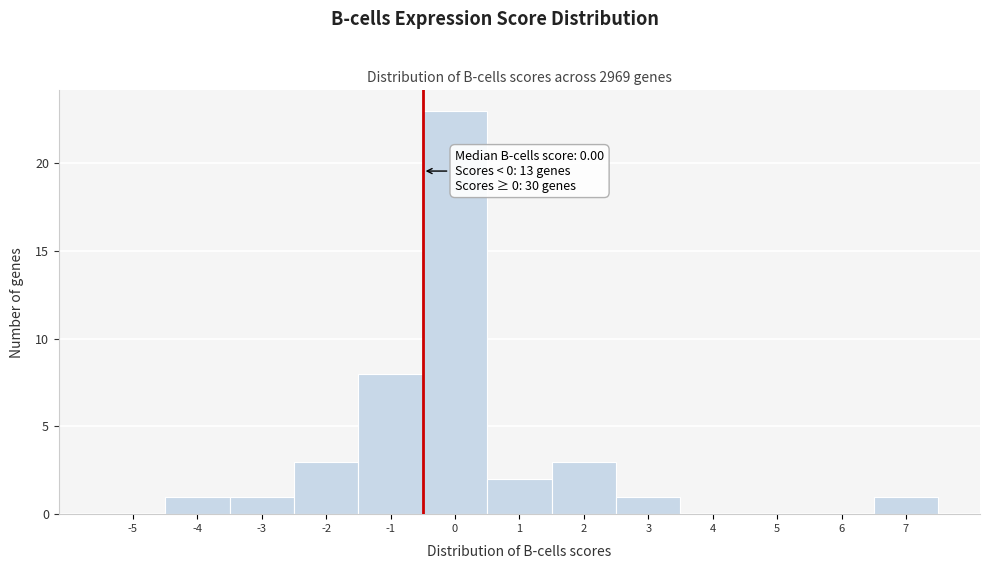

Reading left to right, what are all the values shown in this chart?

-5=0	-4=1	-3=1	-2=3	-1=8	0=23	1=2	2=3	3=1	4=0	5=0	6=0	7=1